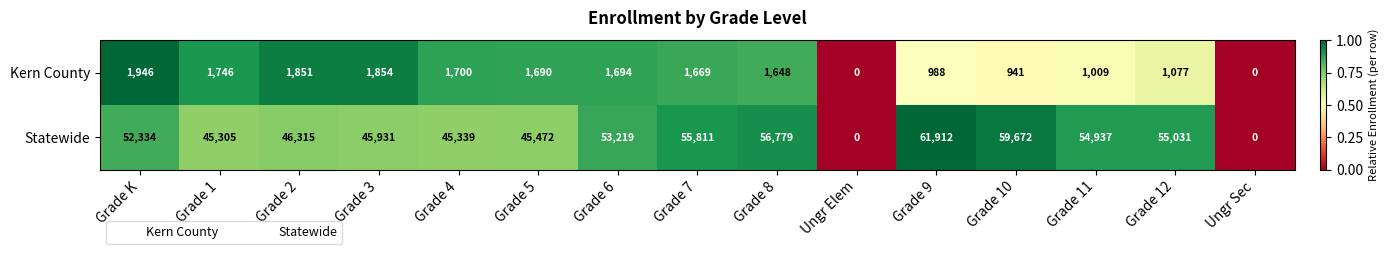

What is the difference between the maximum and minimum values in the Kern County series?

1946